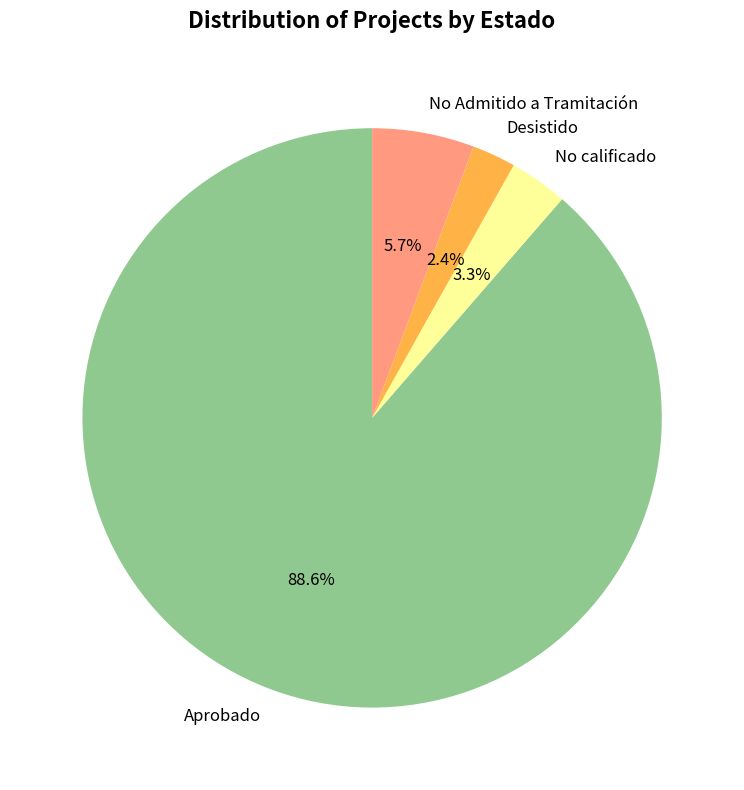

Approximately how many times larger is the value at No calificado compared to No Admitido a Tramitación?

0.6